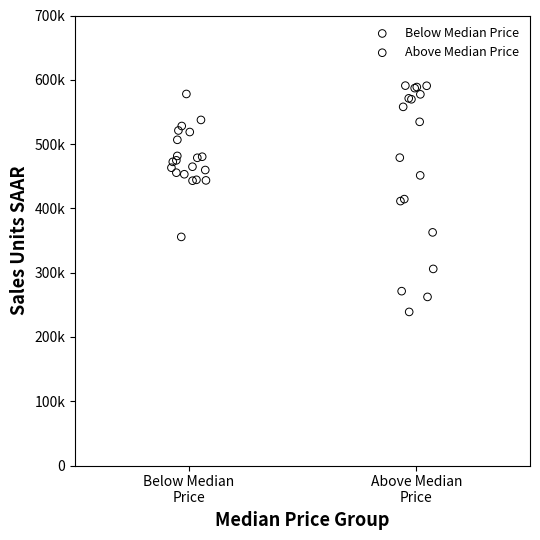

Which series reaches the minimum Y coordinate?

Above Median Price